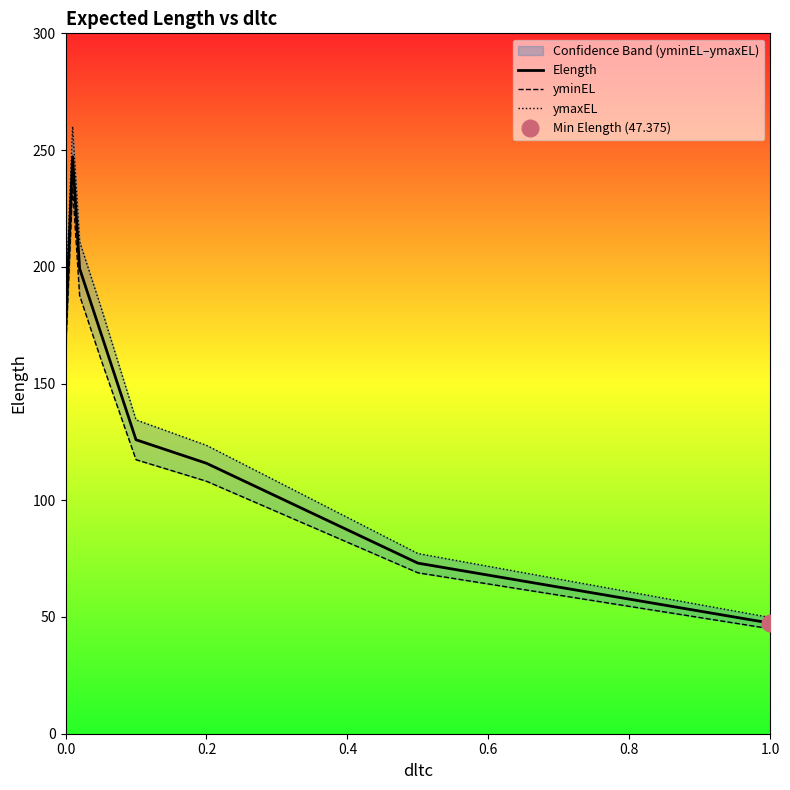

True or false: yminEL and ymaxEL intersect in this chart.

False